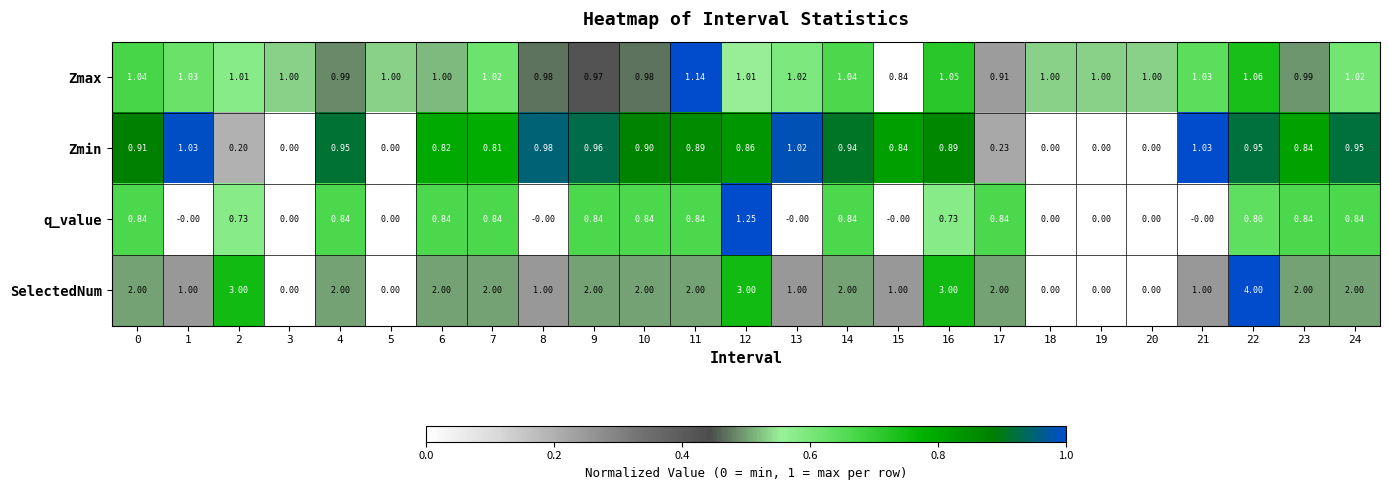

Rank the series by their maximum value, from lowest to highest.

Zmin, Zmax, q_value, SelectedNum